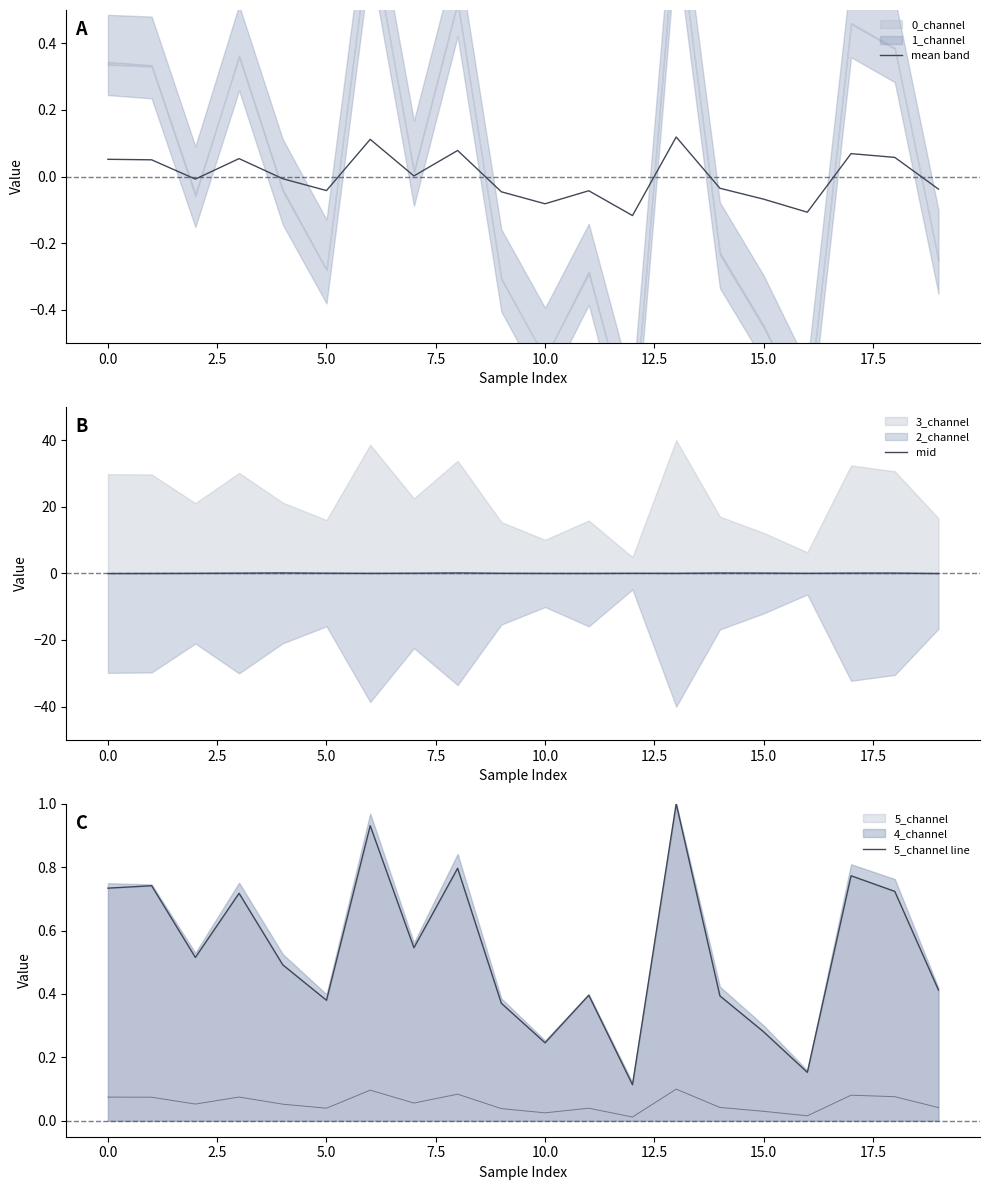

What is the maximum value for mean band?

0.1